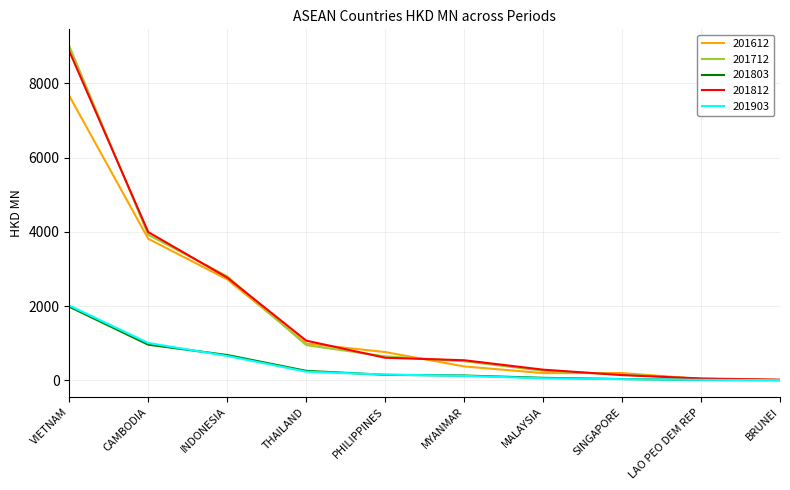

At which label is 201612 closest to 3834?

CAMBODIA